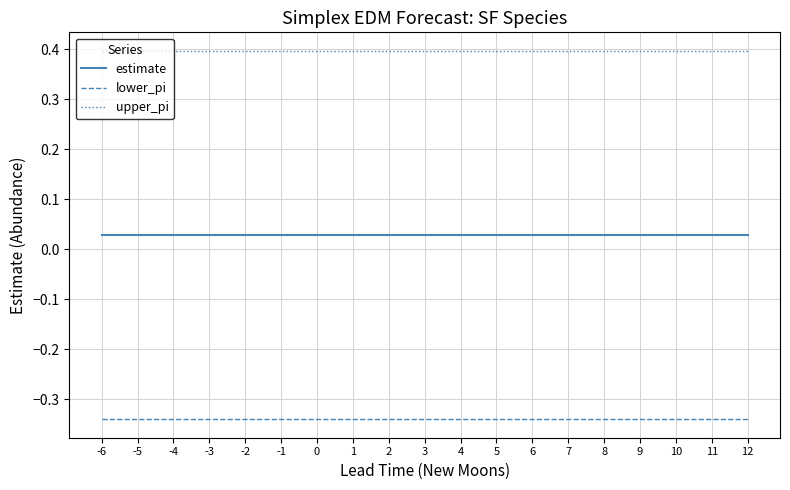

What are all the series names shown in the legend?

estimate, lower_pi, upper_pi